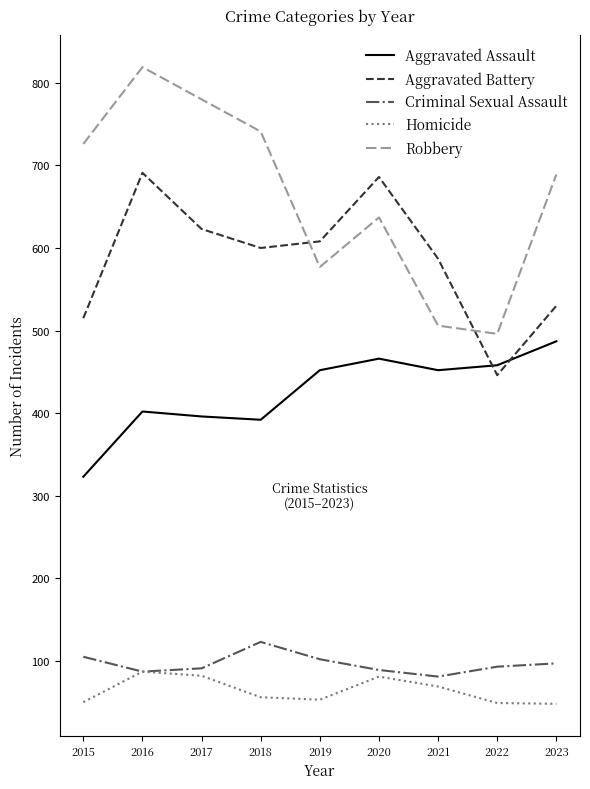

Between 2016 and 2020, which series saw the biggest shift?

Robbery